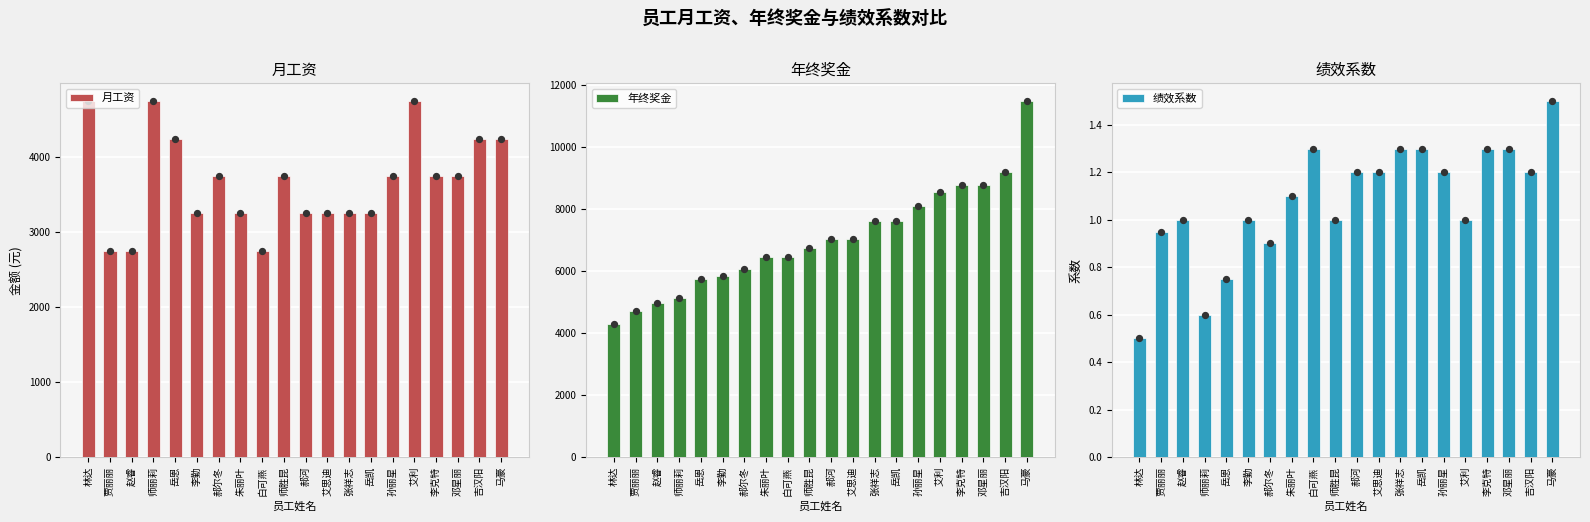

At which category is the sum across all series the highest?

马豪